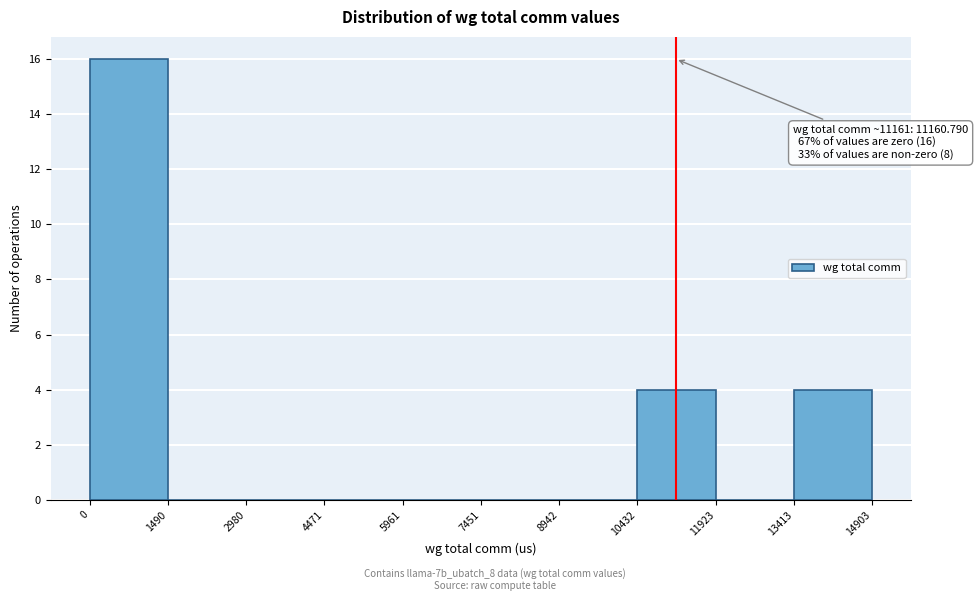

Which range on the x-axis has the tallest bar?

0 to 1490